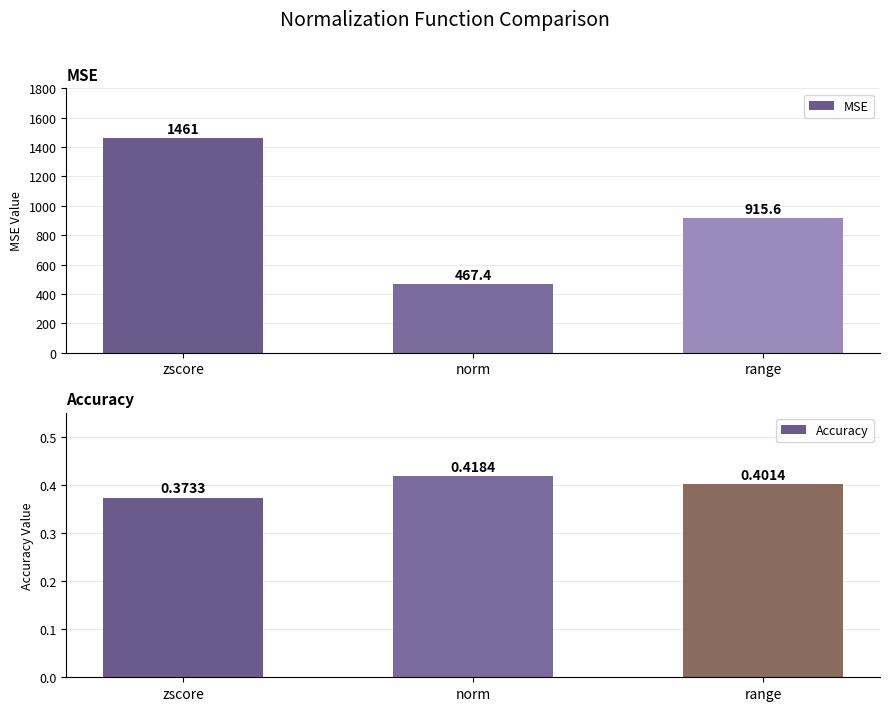

What is the label of the 2nd bar from the right?

norm